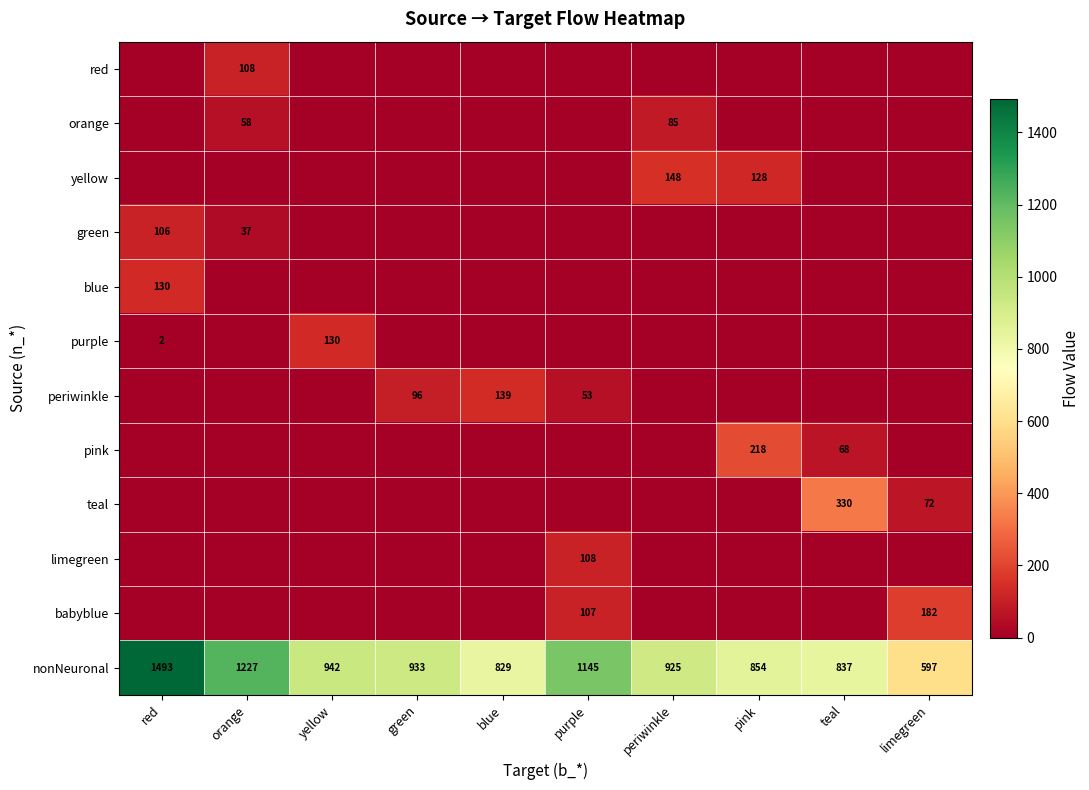

What is the difference between the nonNeuronal values at purple and pink?

291